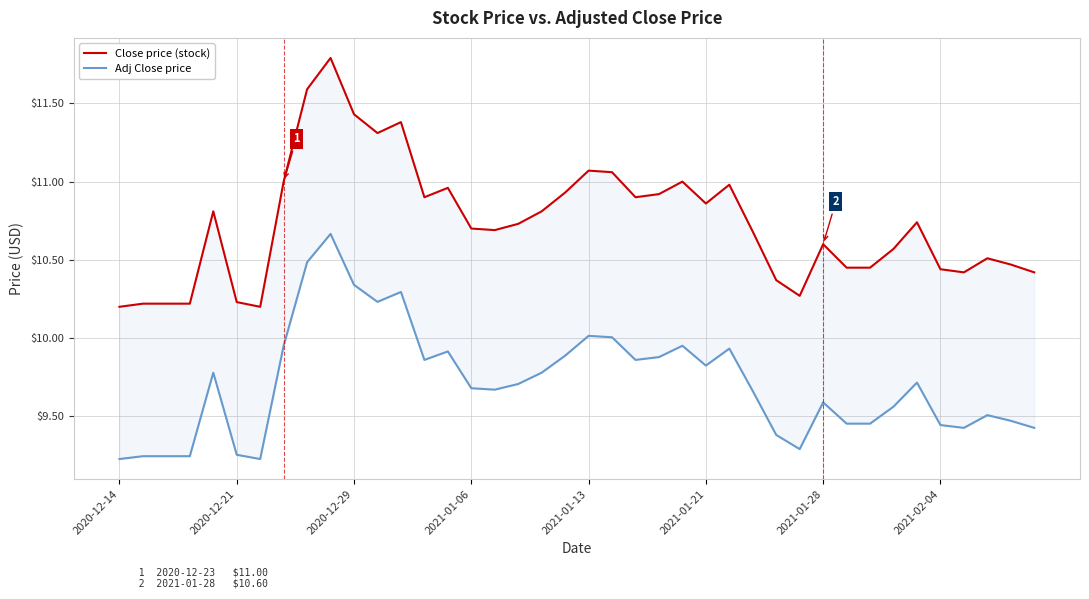

What position from the right is 2020-12-21?

39